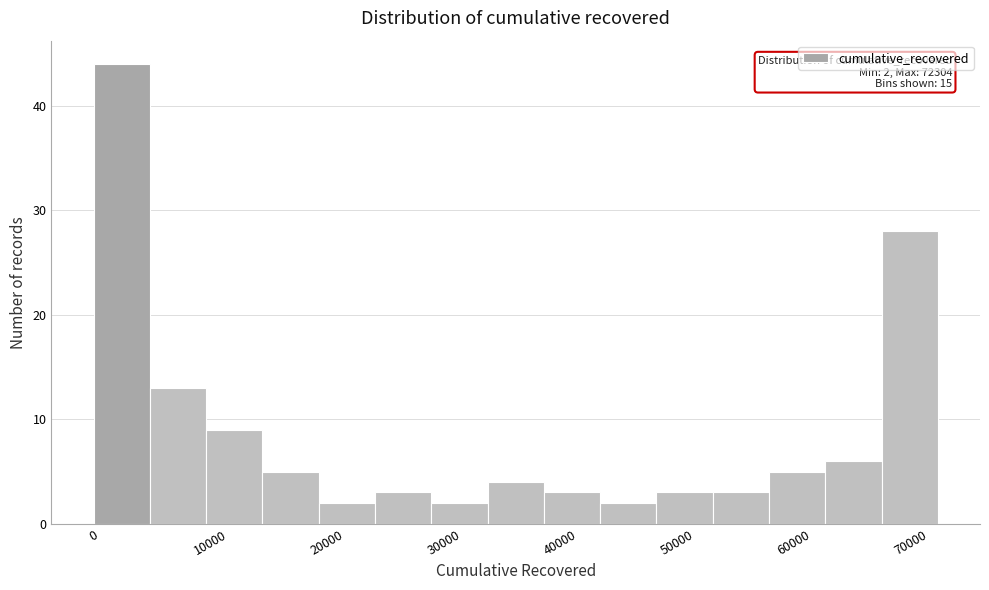

Which range on the x-axis has the tallest bar?

0 to 5000